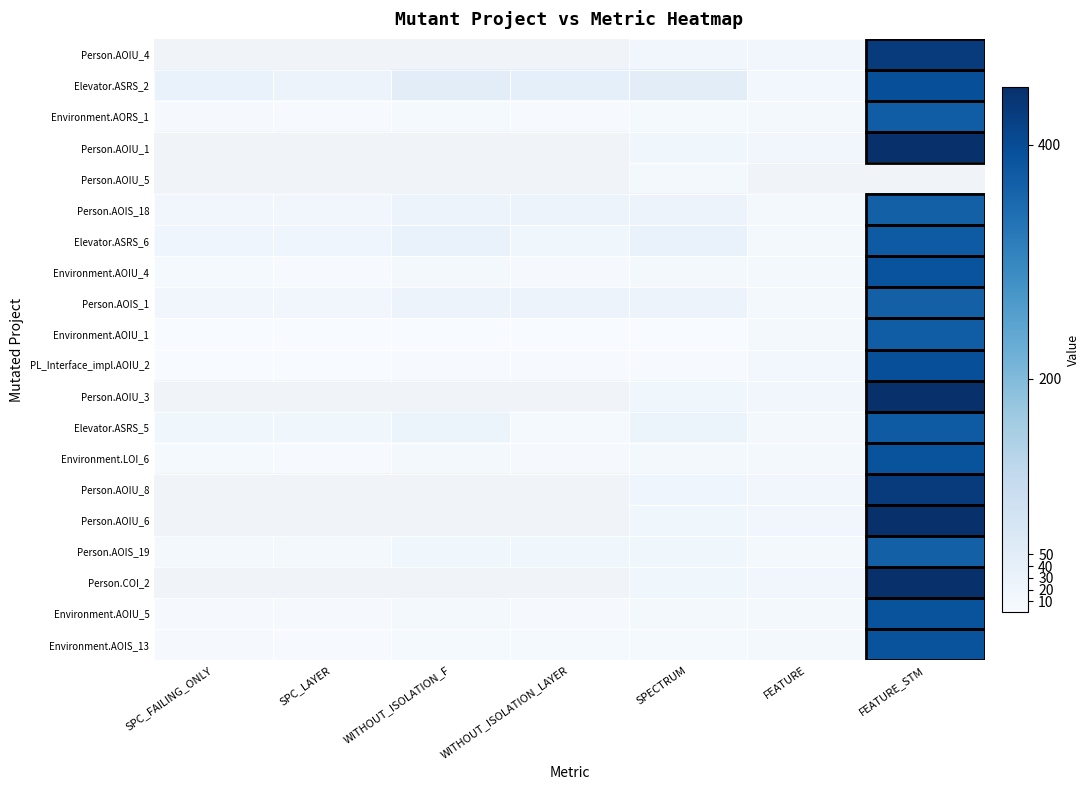

What is the approximate value of PL_Interface_impl.AOIU_2 at SPC_LAYER?

1.0